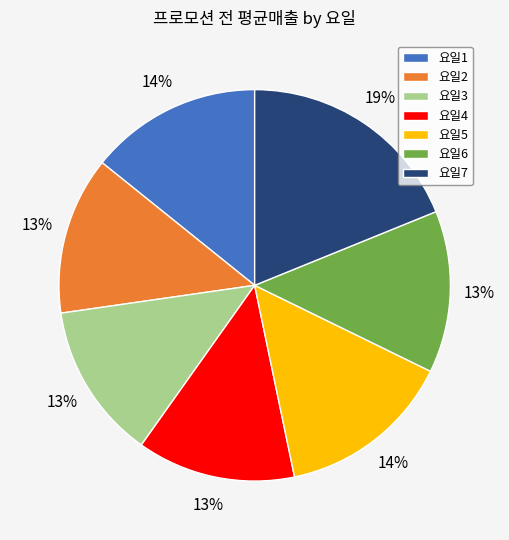

What percentage is the 요일1 slice, to the nearest percent?

14%